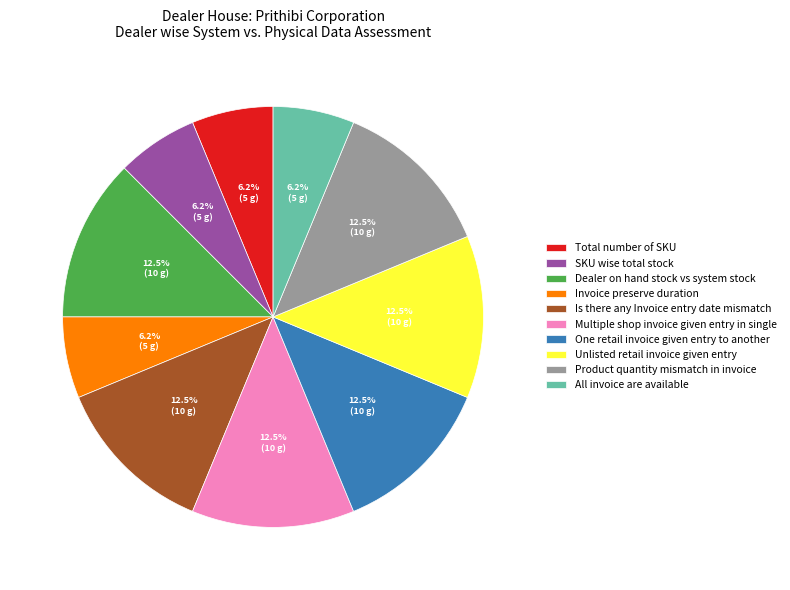

How many slices are in this pie chart?

10